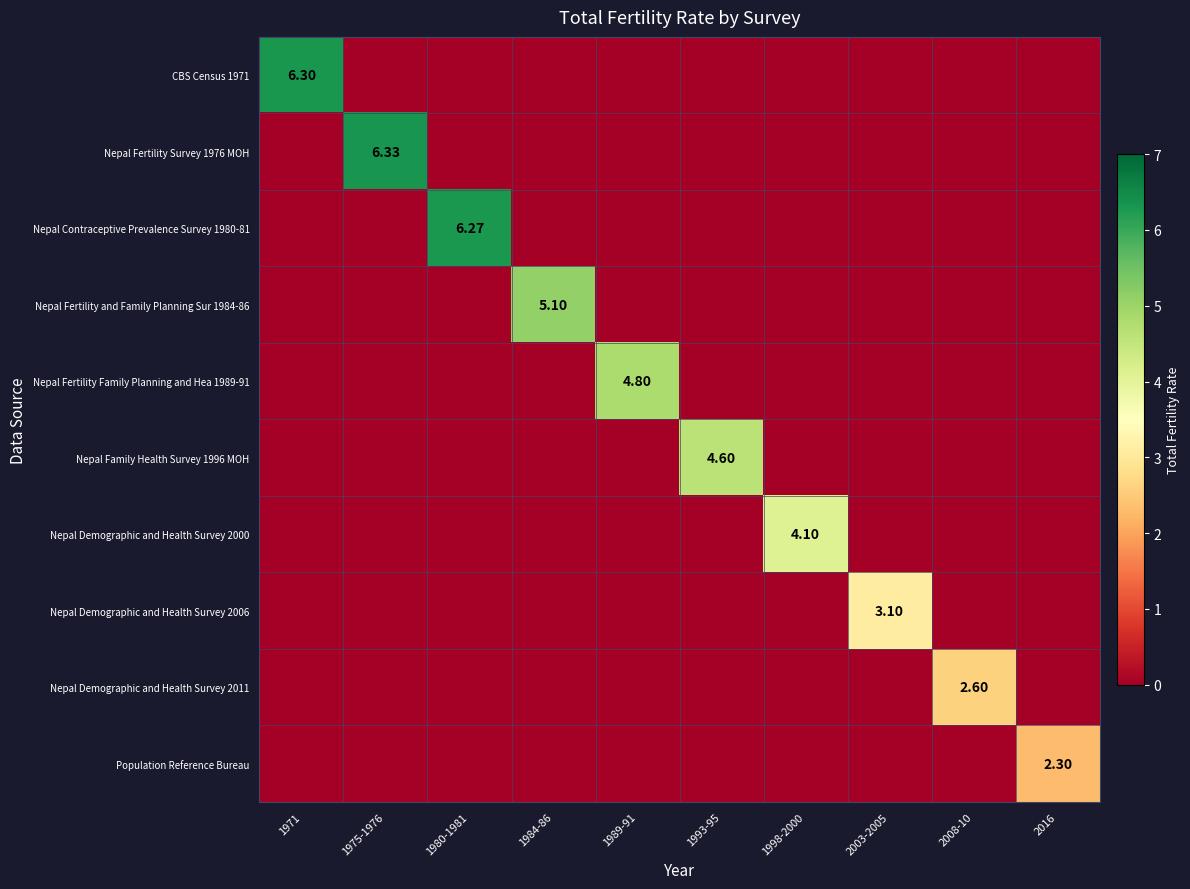

Rank the series at 1980-1981 from lowest to highest value.

CBS Census 1971, Nepal Fertility Survey 1976 MOH, Nepal Fertility and Family Planning Sur 1984-86, Nepal Fertility Family Planning and Hea 1989-91, Nepal Family Health Survey 1996 MOH, Nepal Demographic and Health Survey 2000, Nepal Demographic and Health Survey 2006, Nepal Demographic and Health Survey 2011, Population Reference Bureau, Nepal Contraceptive Prevalence Survey 1980-81